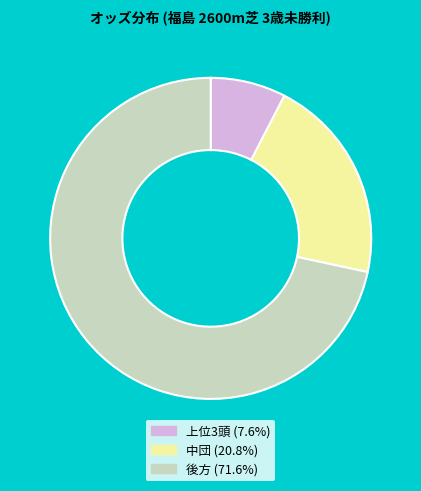

Is there any slice that represents more than half of the pie?

Yes